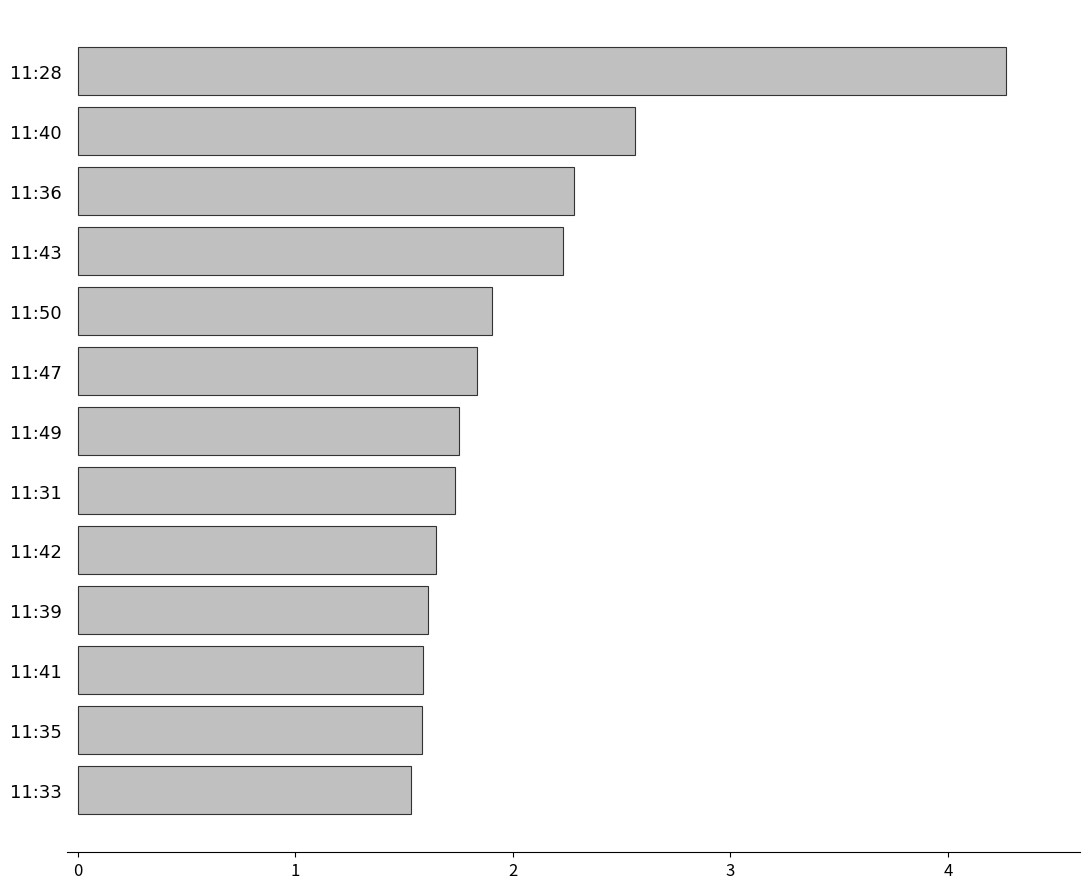

Count the number of categories in the chart.

13